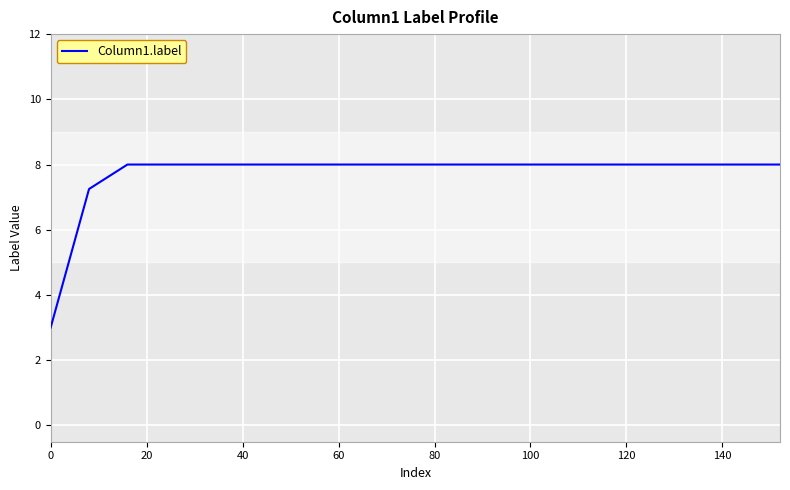

What is the difference between the maximum and minimum values?

5.0